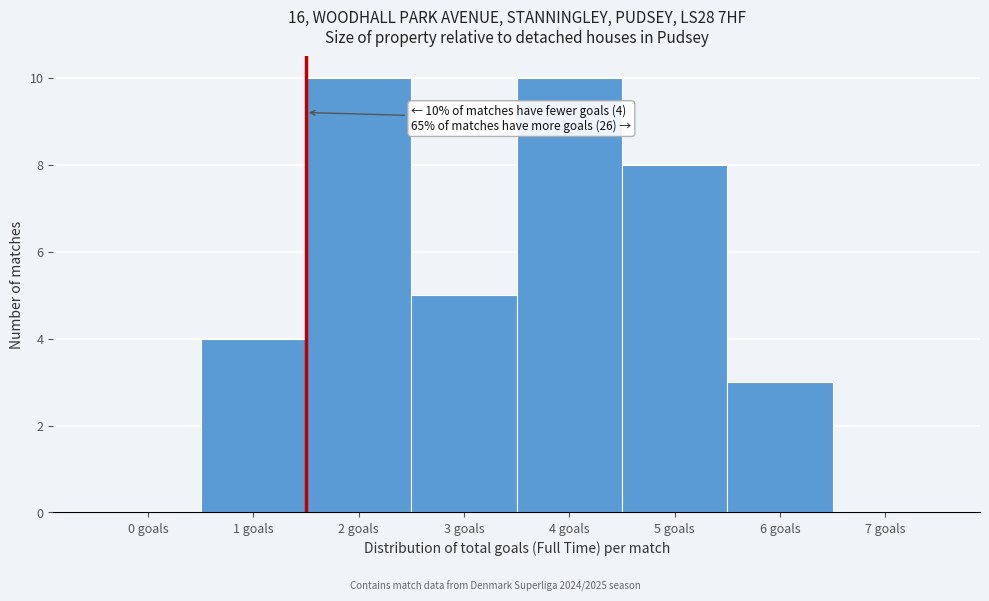

Reading right to left, what are all the values shown in this chart?

7 goals=0	6 goals=3	5 goals=8	4 goals=10	3 goals=5	2 goals=10	1 goals=4	0 goals=0